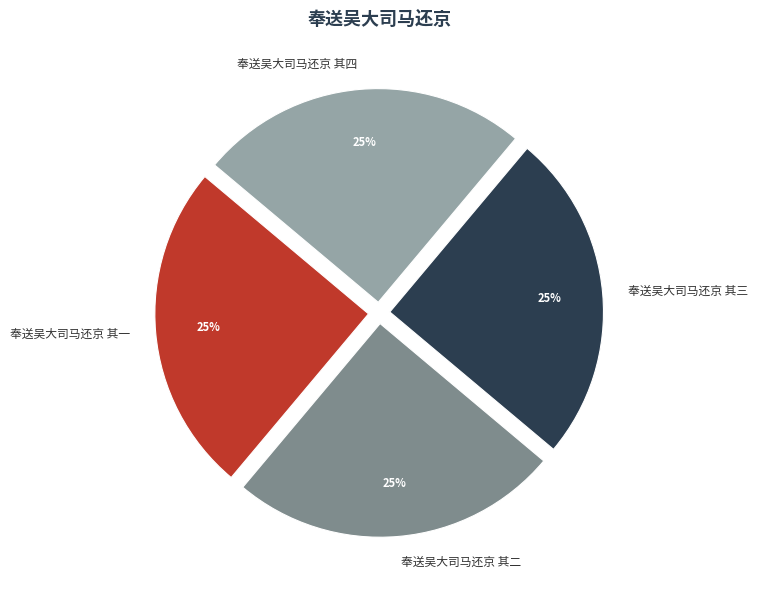

What is the ratio of the value at 奉送吴大司马还京 其四 to the value at 奉送吴大司马还京 其三?

1.0